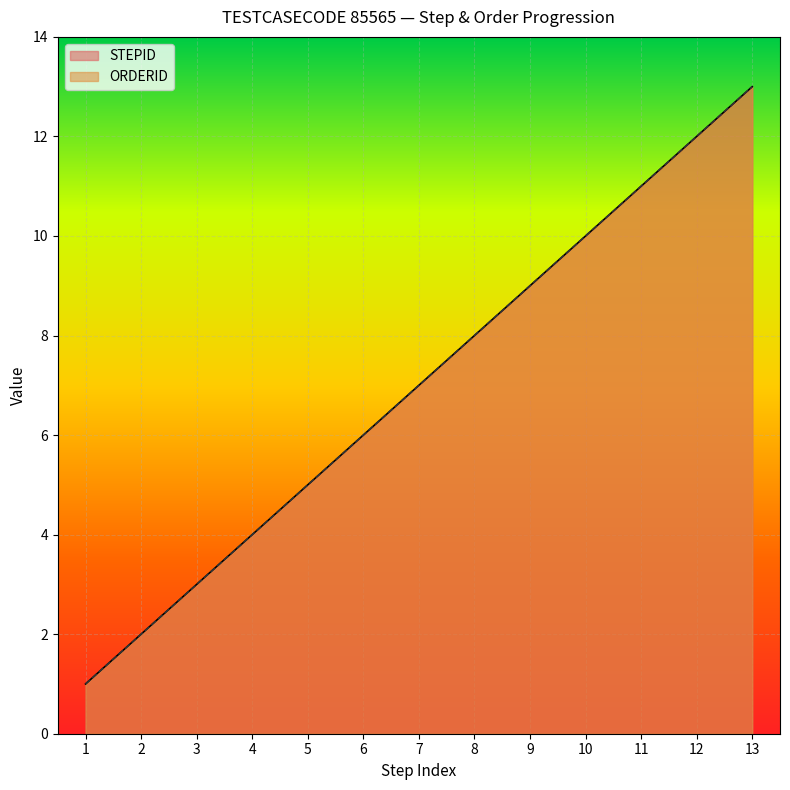

Rank the series at 12 from lowest to highest value.

STEPID, ORDERID